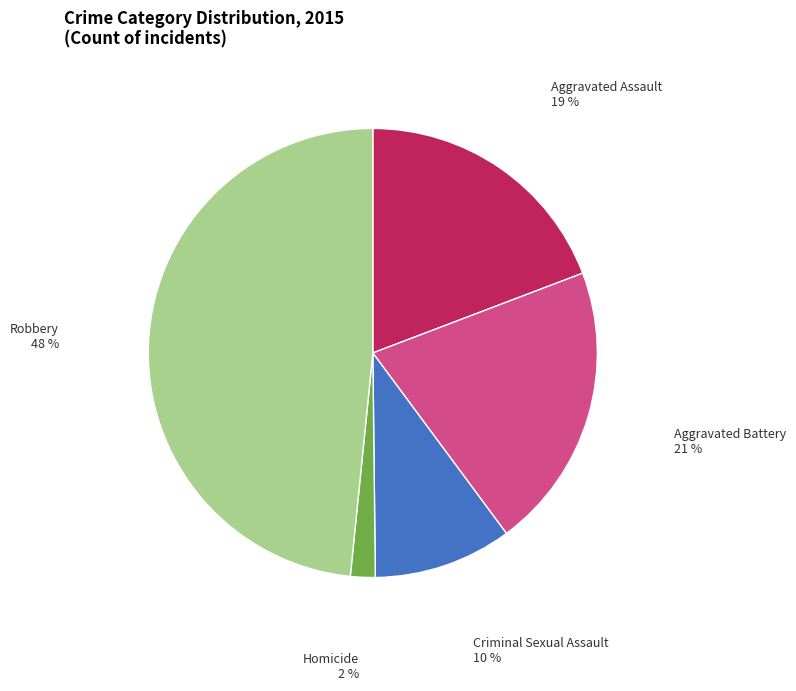

Is Aggravated Assault the majority of the pie?

No